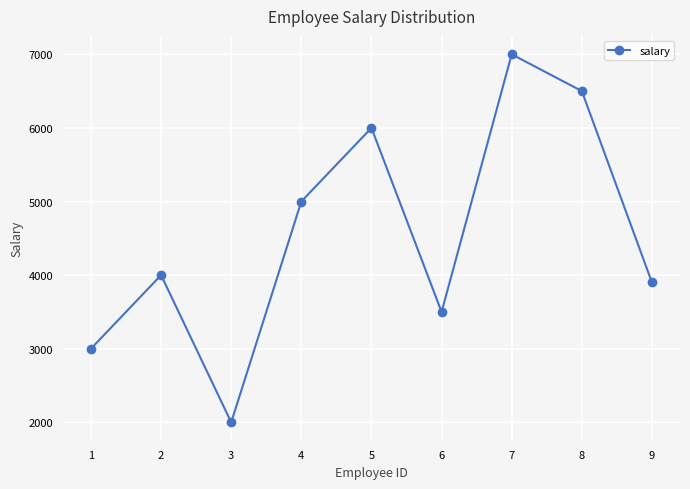

What is the sum of the values at 5 and 6?

9500